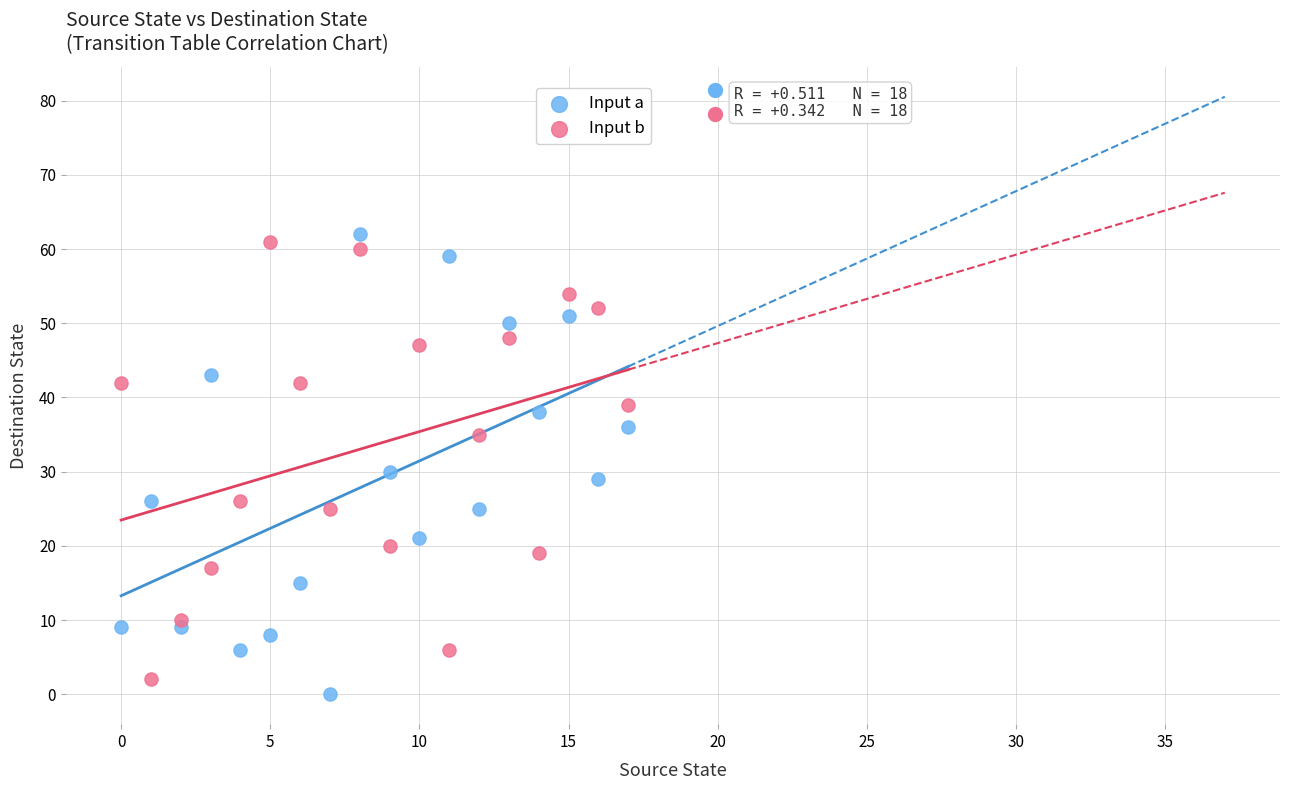

Across all series, what Y value is closest to 31?

30